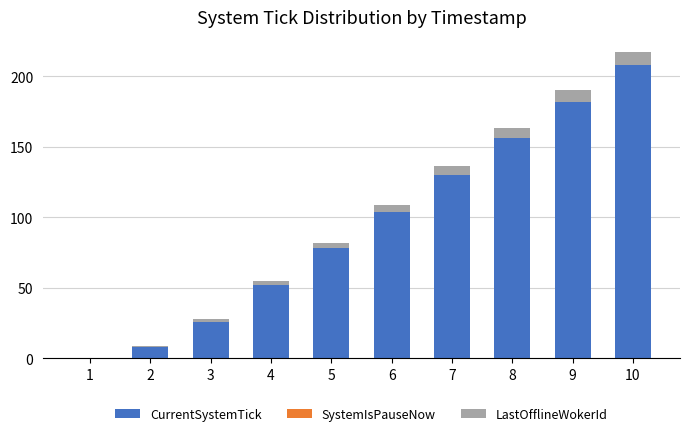

The value of CurrentSystemTick at 4 is 52. True or false?

True